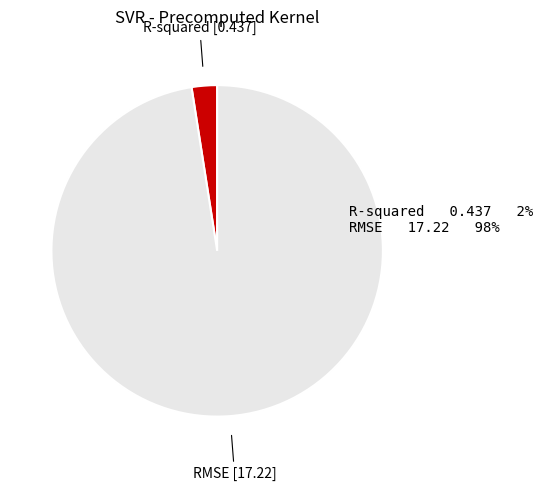

Count the number of slices in the pie.

2